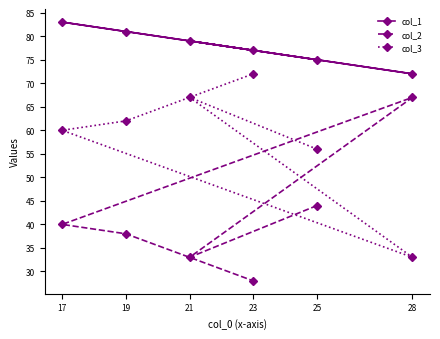

How many data points does each series have?

6